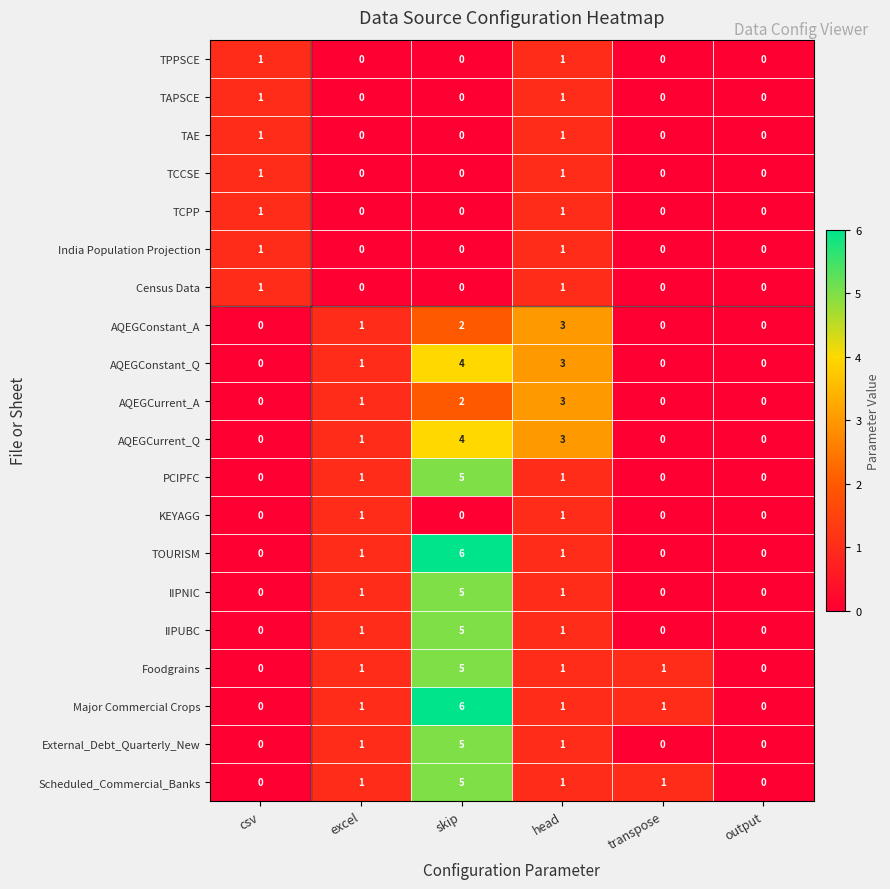

At how many categories does at least one series exceed 4?

1